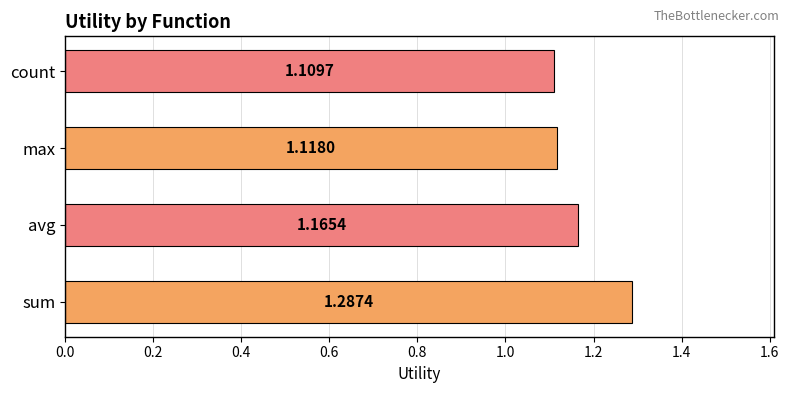

At which category does the chart reach its minimum across all series?

count